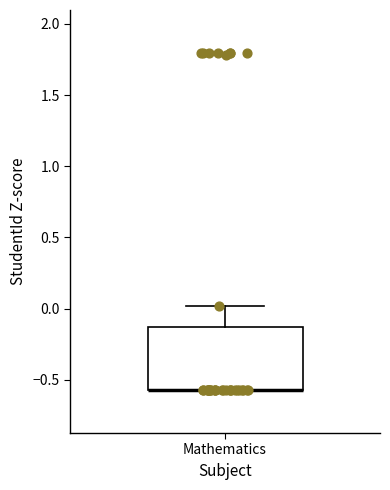

Where is the lower edge of the box for Mathematics on the y-axis? The values are not printed on the chart, so give them approximately, as read against the axis.

-0.55